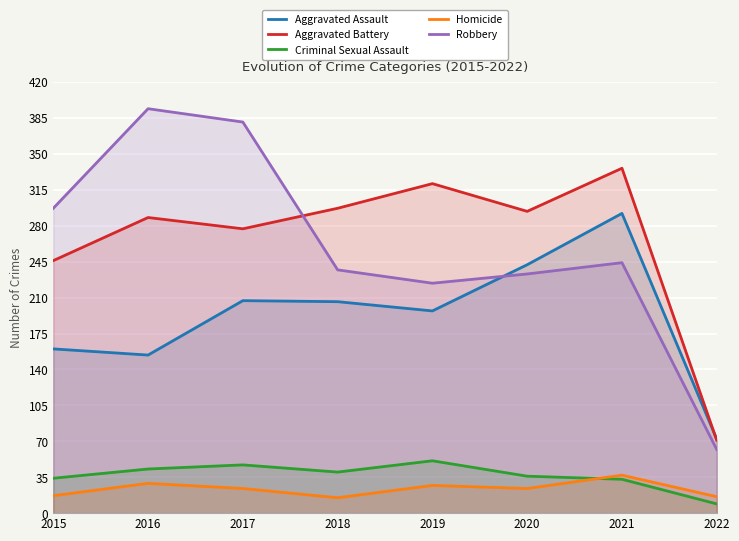

The value of Robbery at 2018 is 74. True or false?

False